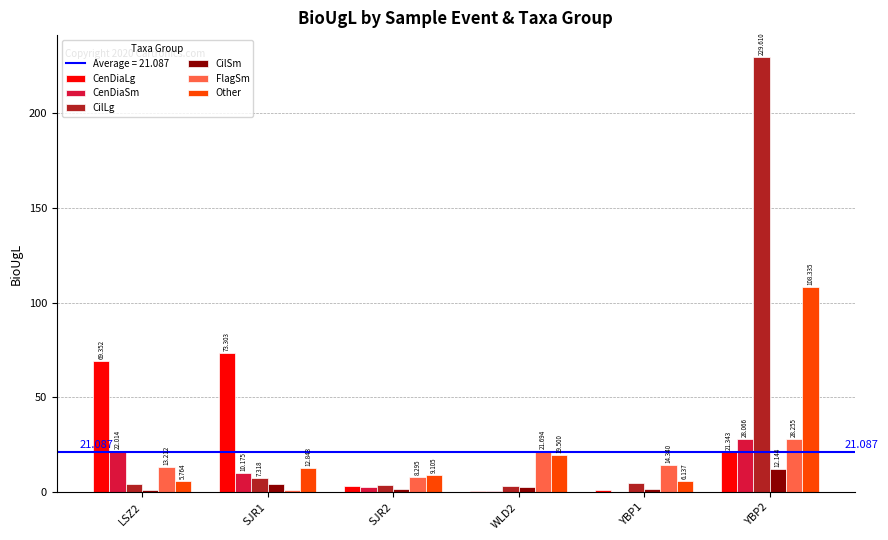

Which series has the largest total across all categories?

CilLg